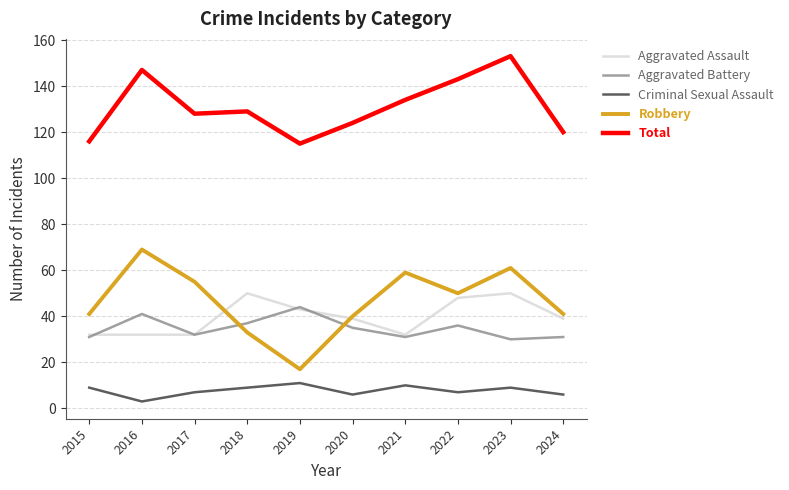

How many Criminal Sexual Assault values are between 6 and 9?

7